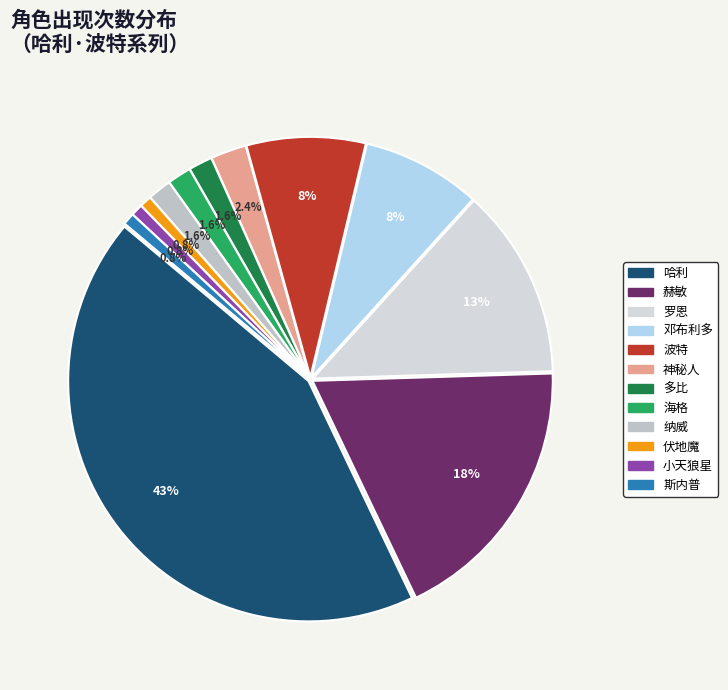

To the nearest percent, what is the difference between the largest and smallest slice percentages?

42%